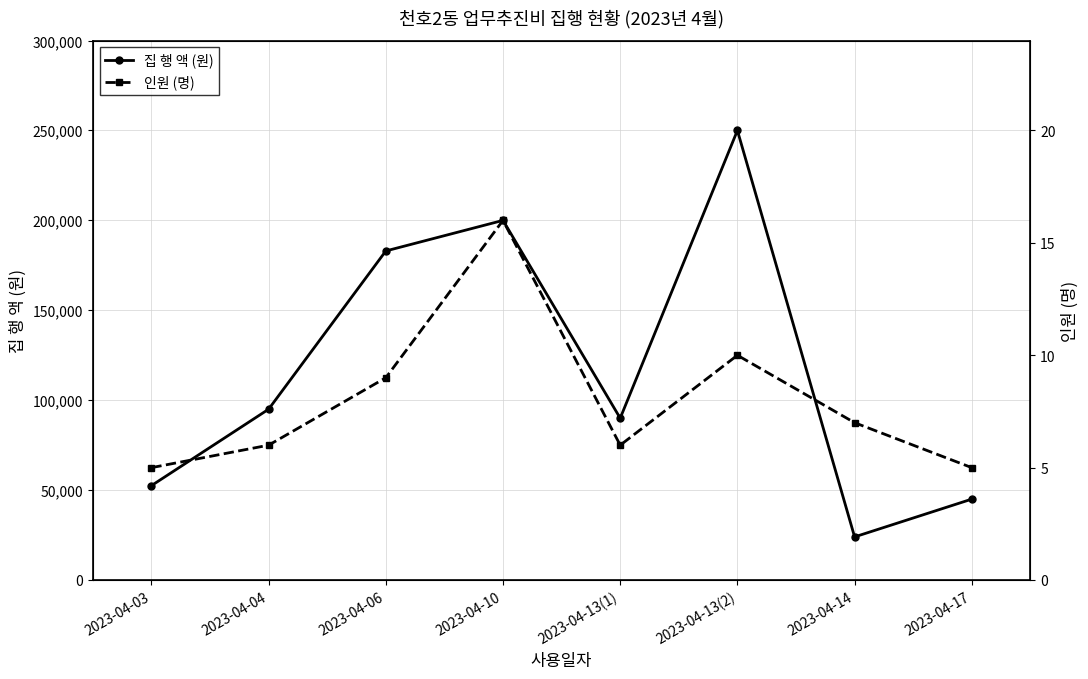

Rank the series at 2023-04-04 from highest to lowest value.

집 행 액 (원), 인원 (명)